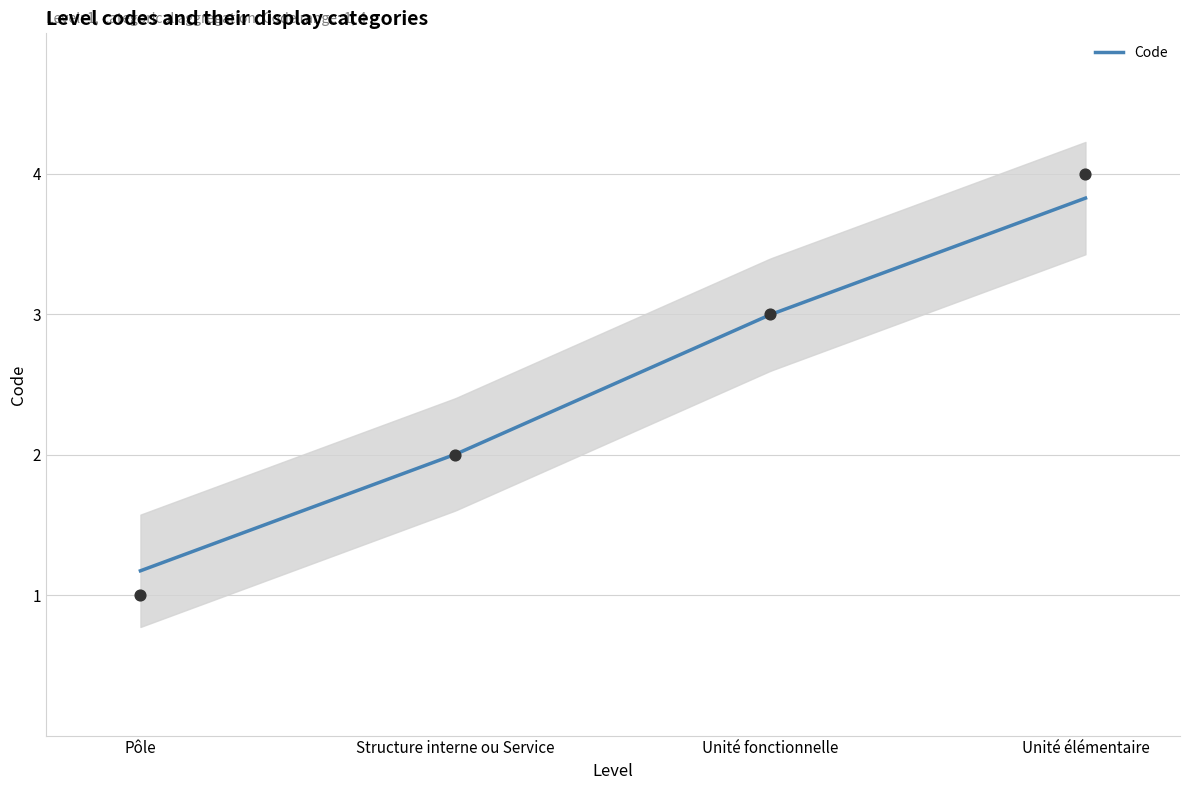

Which has a higher value, Unité fonctionnelle or Unité élémentaire?

Unité élémentaire